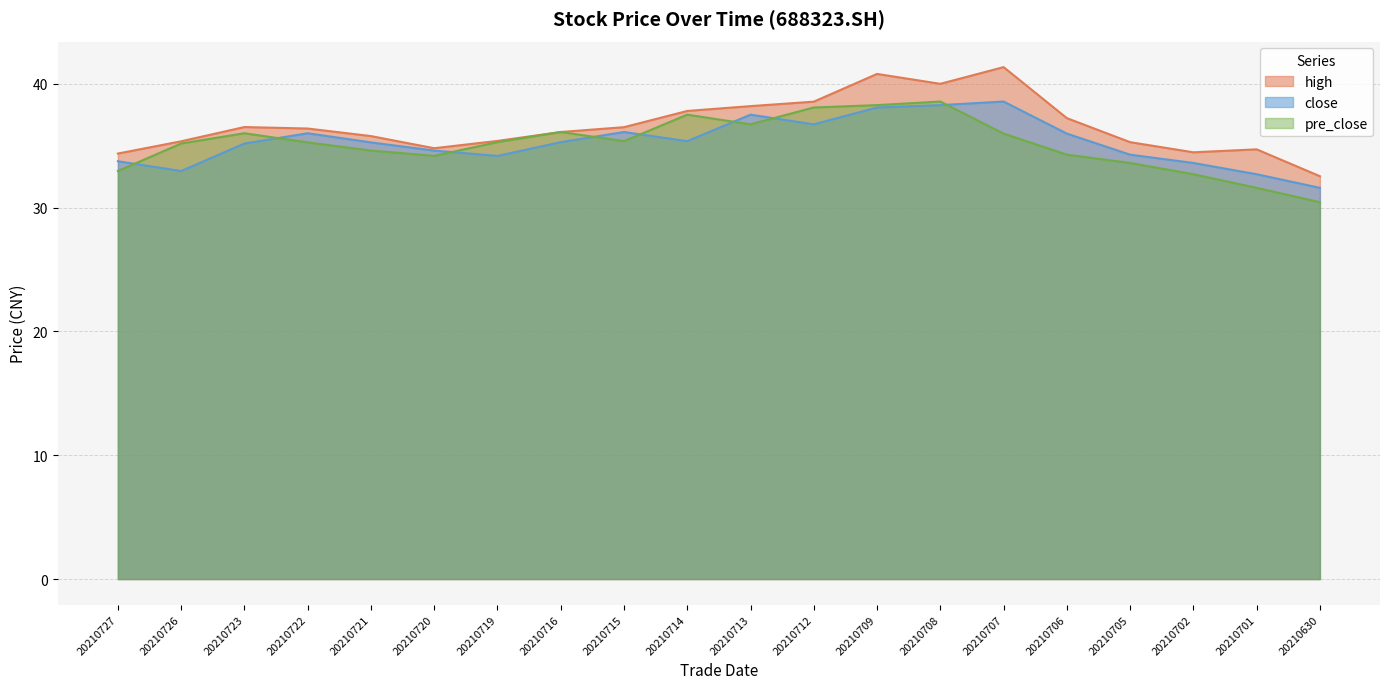

True or false: pre_close has a value of 36.1 at 20210716.

True